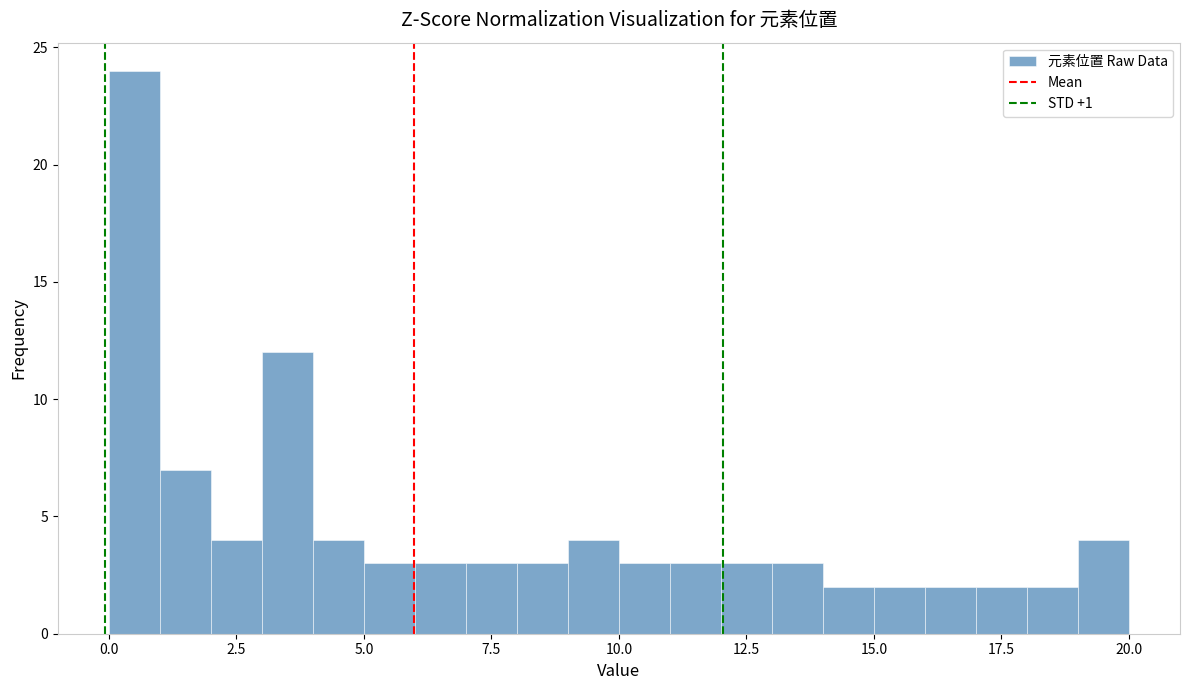

Read against the x-axis, roughly where is the centre of the tallest bar?

0.5